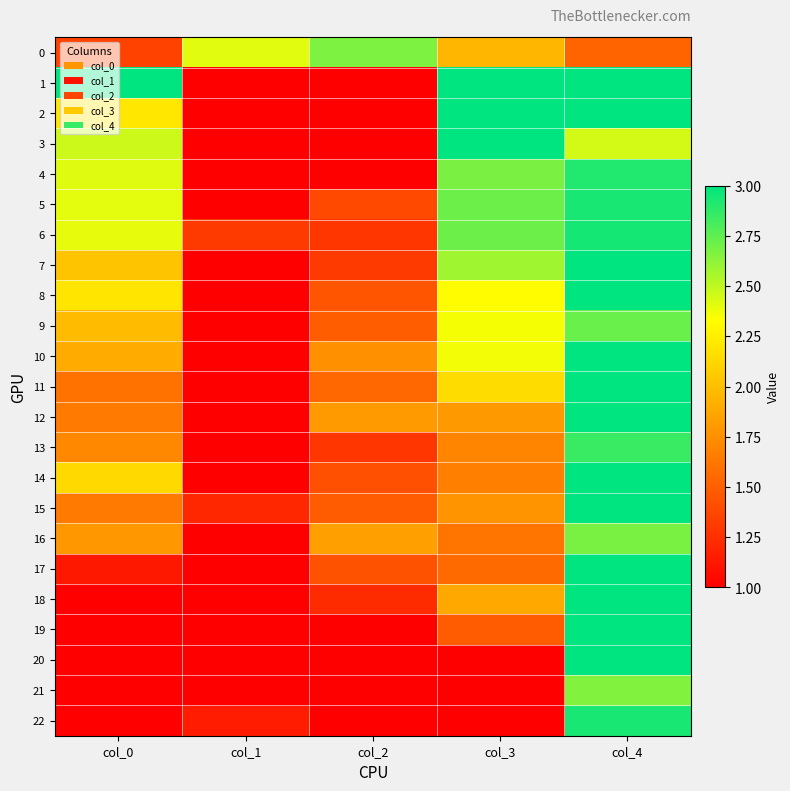

Rank the series at col_2 from lowest to highest value.

1, 2, 3, 4, 19, 20, 21, 22, 18, 6, 13, 7, 5, 14, 17, 8, 15, 9, 11, 10, 12, 16, 0